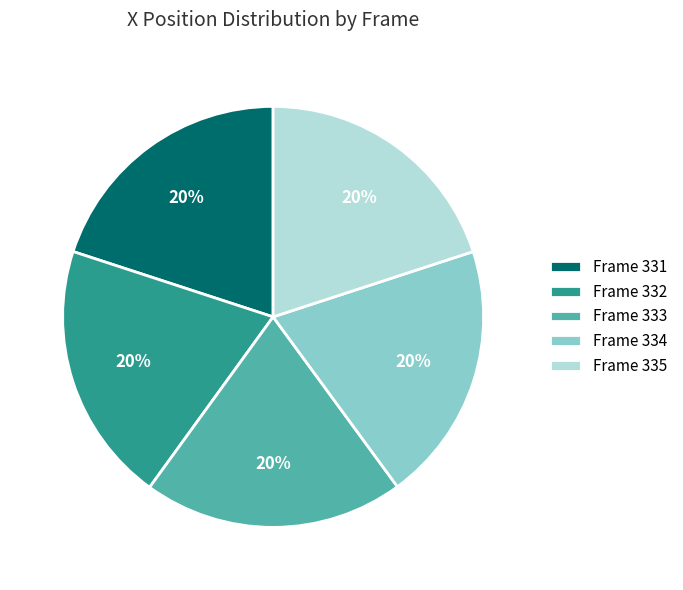

Does Frame 335 account for over 50% of the chart?

No